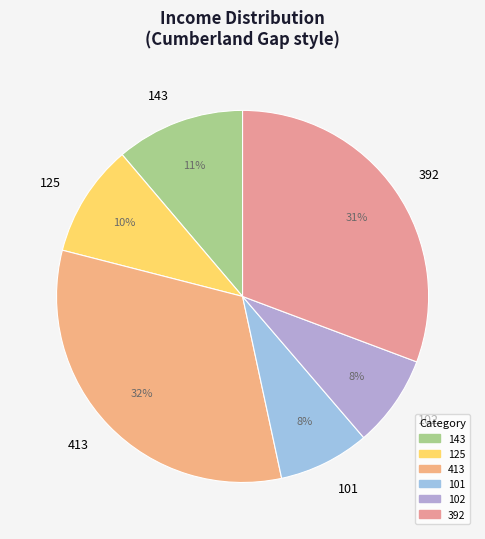

Is there any slice that represents more than half of the pie?

No